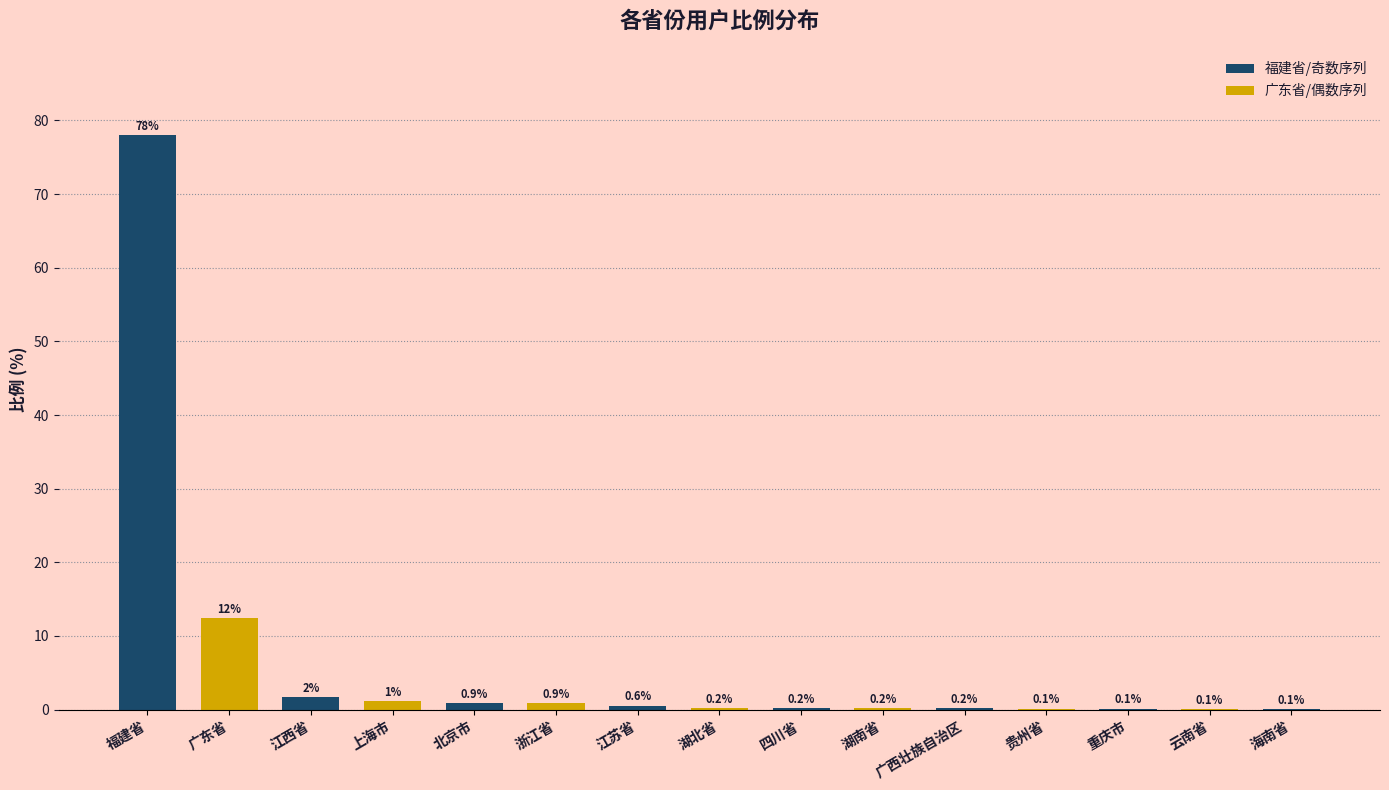

True or false: the data shows 0.1 at 云南省.

True